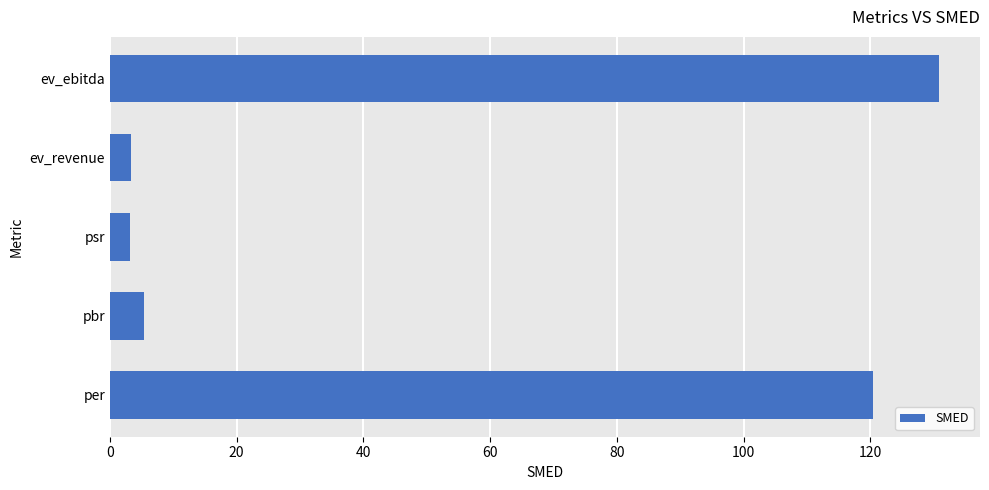

What is the average value?

52.6